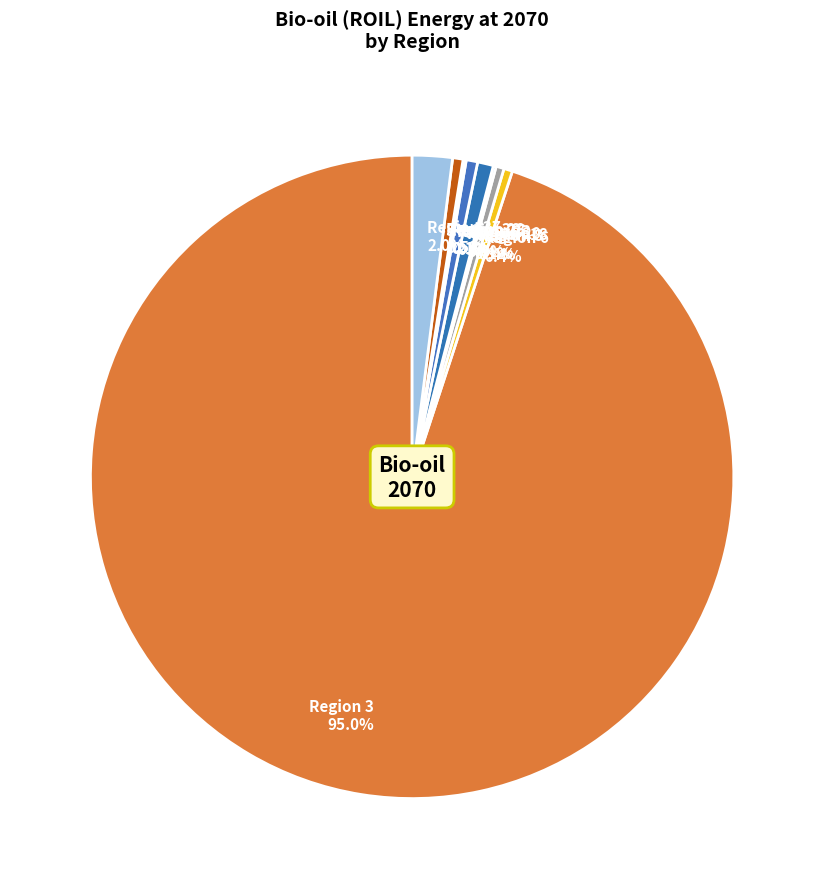

Which slice is the largest?

Region 3